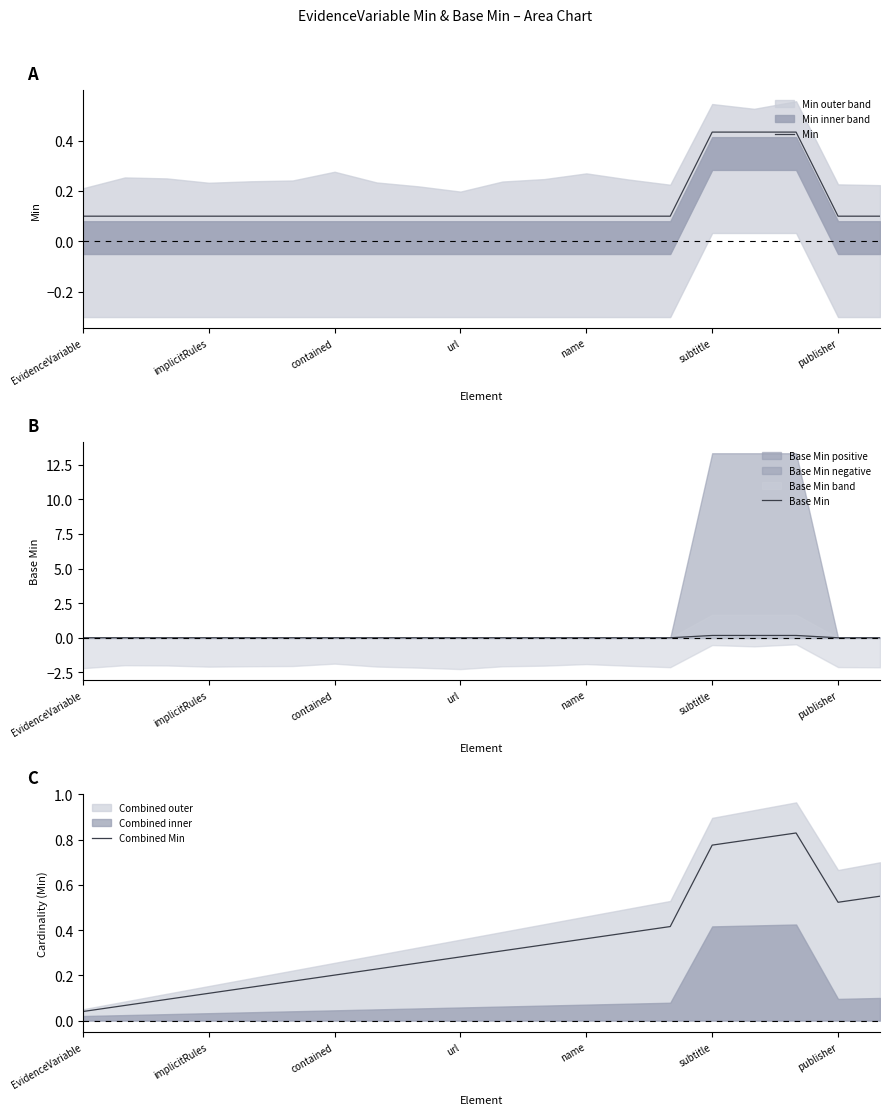

At which category is the sum across all series the highest?

17